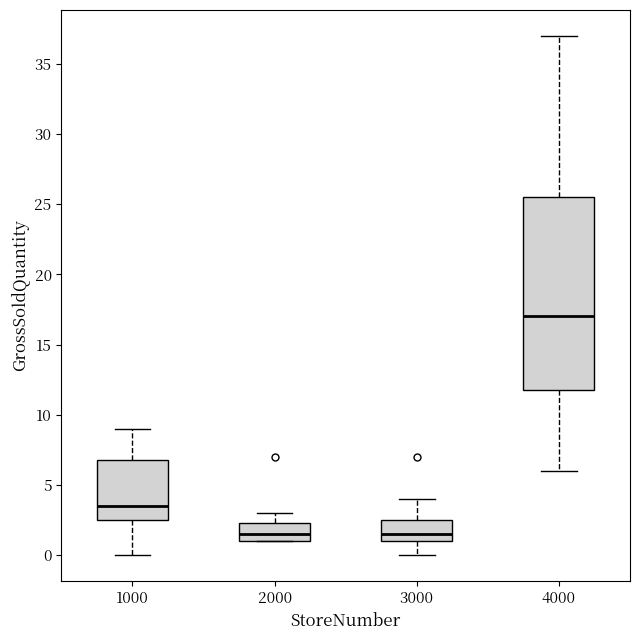

Reading left to right, transcribe this box plot: for each box, give where its median line is, the range the box spans, and where its two whiskers end, as read against the y-axis. The values are not printed on the chart, so give them approximately, as read against the axis.

1000: median 3.5, box 2.5 to 7.0, whiskers 0.0 to 9.0
2000: median 1.5, box 1.0 to 2.5, whiskers 1.0 to 3.0
3000: median 1.5, box 1.0 to 2.5, whiskers 0.0 to 4.0
4000: median 17.0, box 12.0 to 25.5, whiskers 6.0 to 37.0